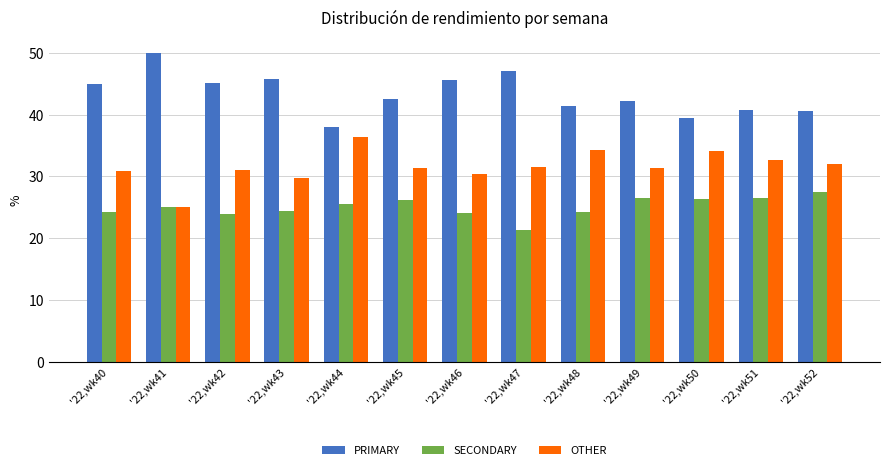

List the series in order of their peak value, highest first.

PRIMARY, OTHER, SECONDARY